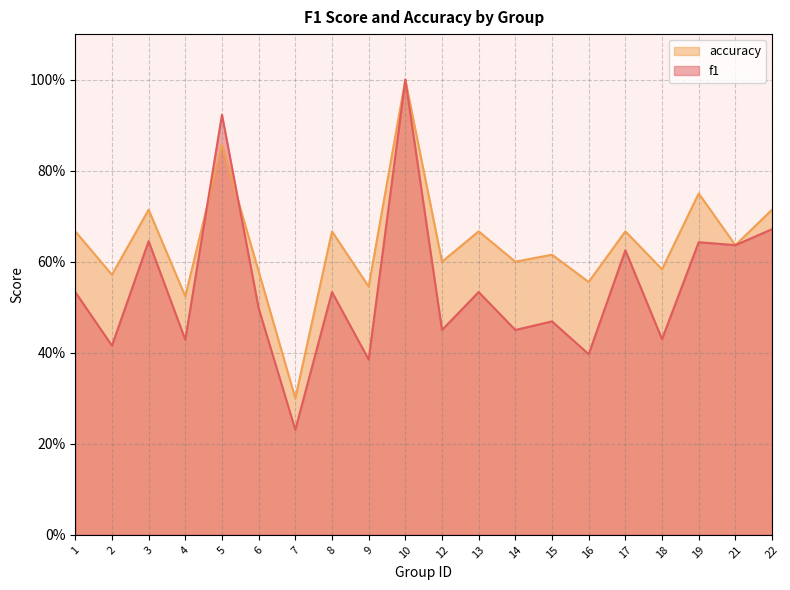

At which category does accuracy reach its first local peak?

3